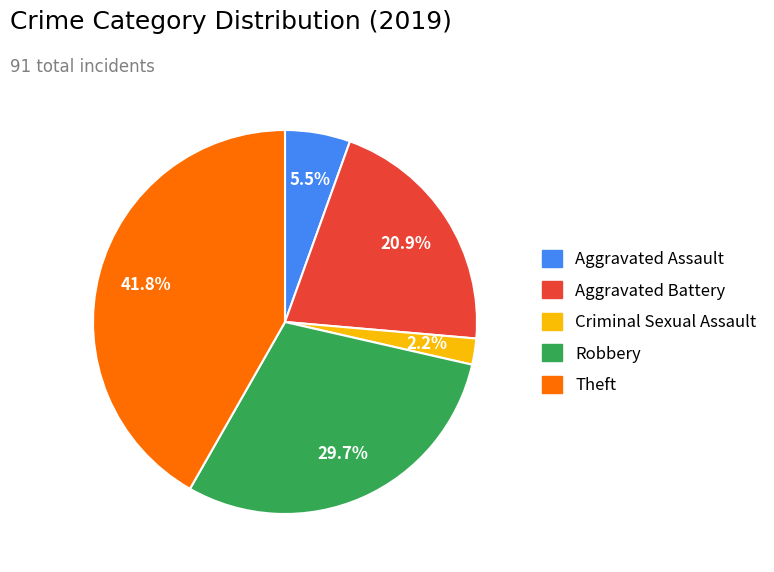

To the nearest percent, what percentage of the pie is Criminal Sexual Assault?

2%